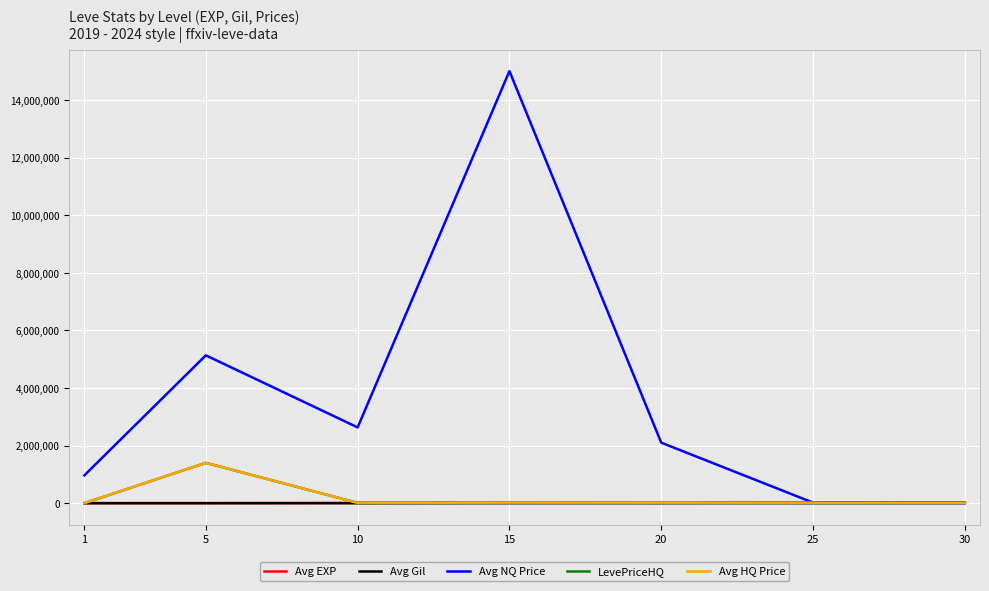

What is the difference between the Avg NQ Price values at 30 and 20?

2086845